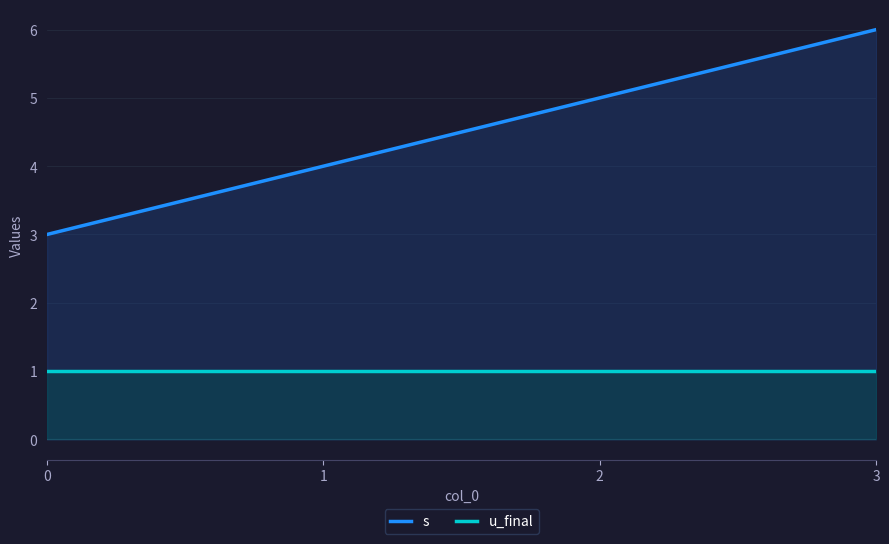

What is the smallest value displayed?

1